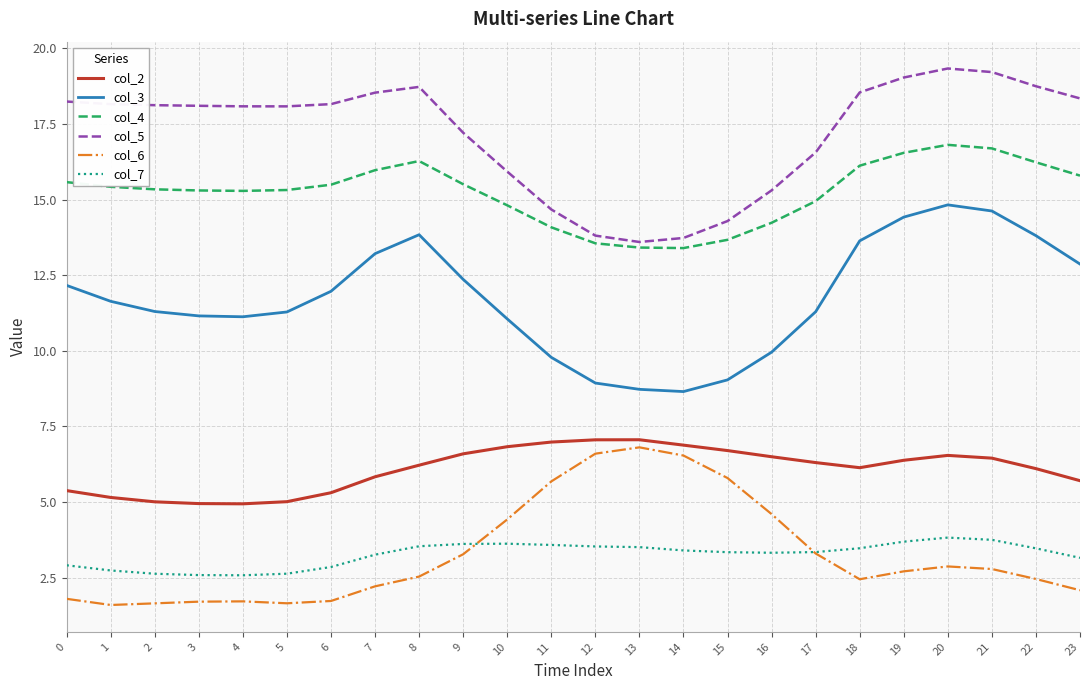

True or false: col_6 has a value of 2.2 at 7.

True